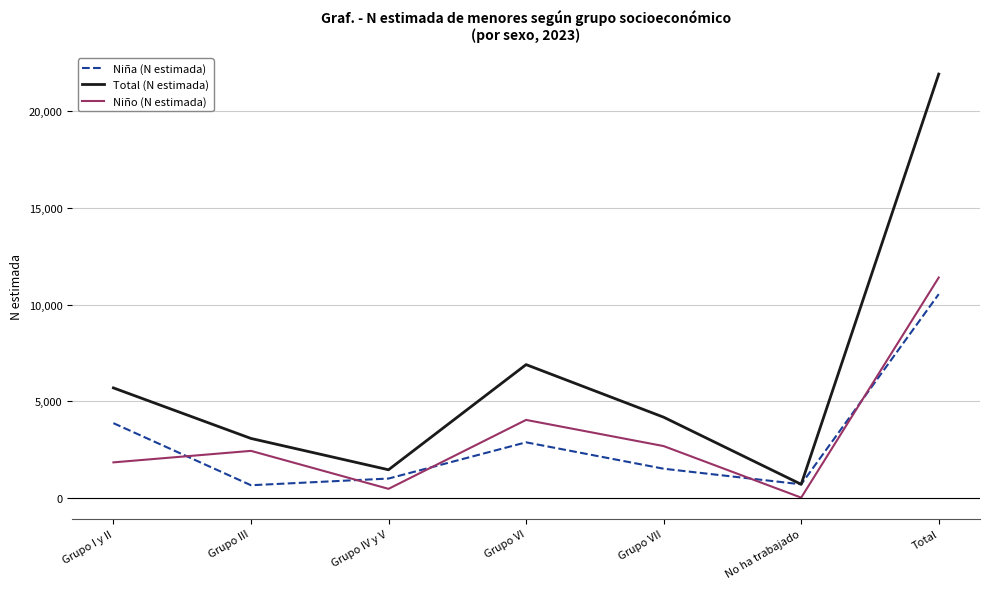

At which category is the sum across all series the highest?

Total